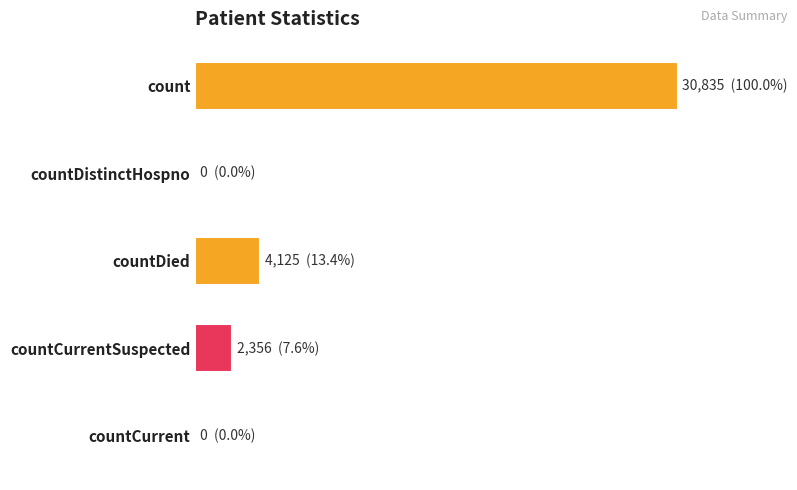

Count the number of data series in this chart.

1